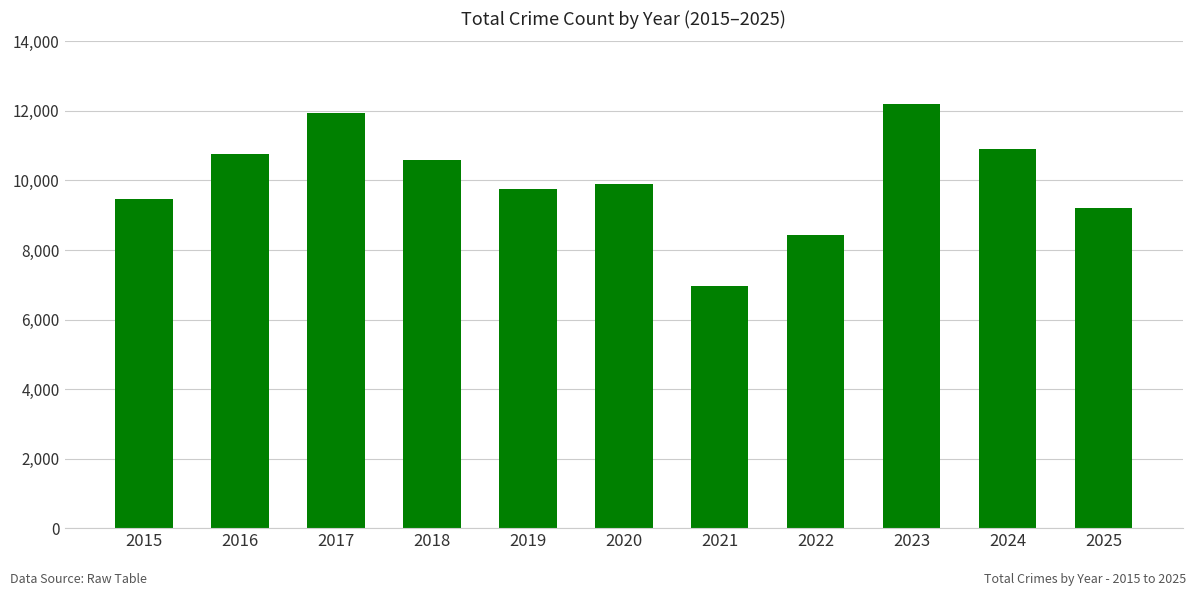

What is the smallest value displayed?

6971